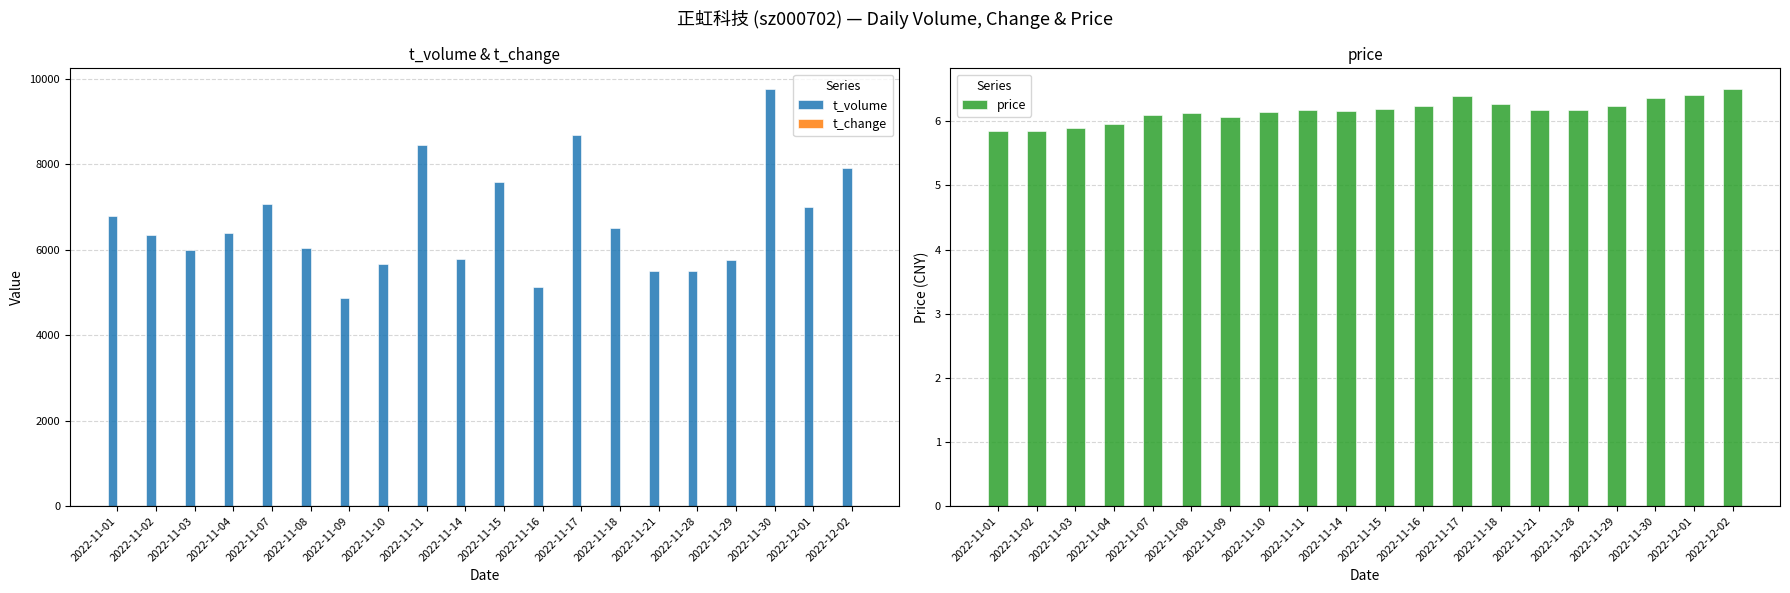

Reading left to right, list all the values displayed in this chart.

t_volume: 2022-11-01=6783.0	2022-11-02=6352.0	2022-11-03=5994.0	2022-11-04=6393.0	2022-11-07=7064.0	2022-11-08=6042.0	2022-11-09=4859.0	2022-11-10=5656.0	2022-11-11=8454.0	2022-11-14=5771.0	2022-11-15=7575.0	2022-11-16=5122.0	2022-11-17=8686.0	2022-11-18=6510.0	2022-11-21=5495.0	2022-11-28=5491.0	2022-11-29=5762.0	2022-11-30=9757.0	2022-12-01=7011.0	2022-12-02=7920.0
t_change: 2022-11-01=4.4	2022-11-02=4.1	2022-11-03=3.8	2022-11-04=4.1	2022-11-07=4.4	2022-11-08=3.7	2022-11-09=3.0	2022-11-10=3.5	2022-11-11=5.1	2022-11-14=3.5	2022-11-15=4.6	2022-11-16=3.1	2022-11-17=5.1	2022-11-18=3.9	2022-11-21=3.4	2022-11-28=3.4	2022-11-29=3.5	2022-11-30=5.7	2022-12-01=4.1	2022-12-02=4.6
price: 2022-11-01=5.8	2022-11-02=5.8	2022-11-03=5.9	2022-11-04=6.0	2022-11-07=6.1	2022-11-08=6.1	2022-11-09=6.1	2022-11-10=6.2	2022-11-11=6.2	2022-11-14=6.2	2022-11-15=6.2	2022-11-16=6.2	2022-11-17=6.4	2022-11-18=6.3	2022-11-21=6.2	2022-11-28=6.2	2022-11-29=6.2	2022-11-30=6.4	2022-12-01=6.4	2022-12-02=6.5